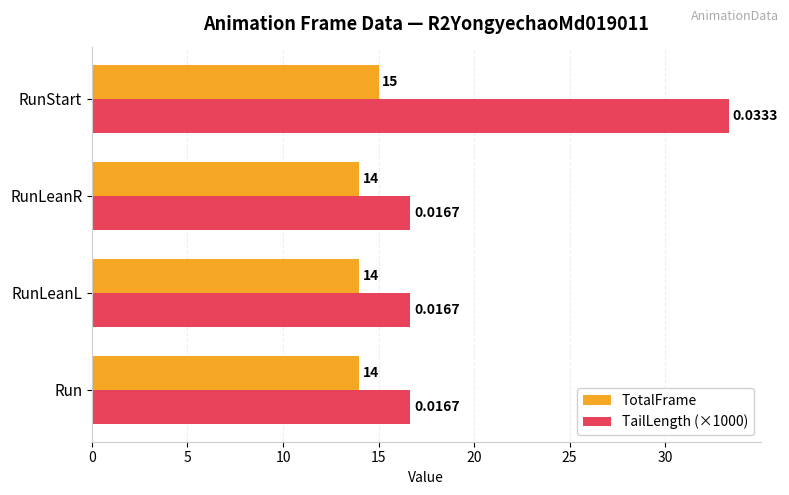

List the series in order of their overall mean, lowest first.

TotalFrame, TailLength (×1000)